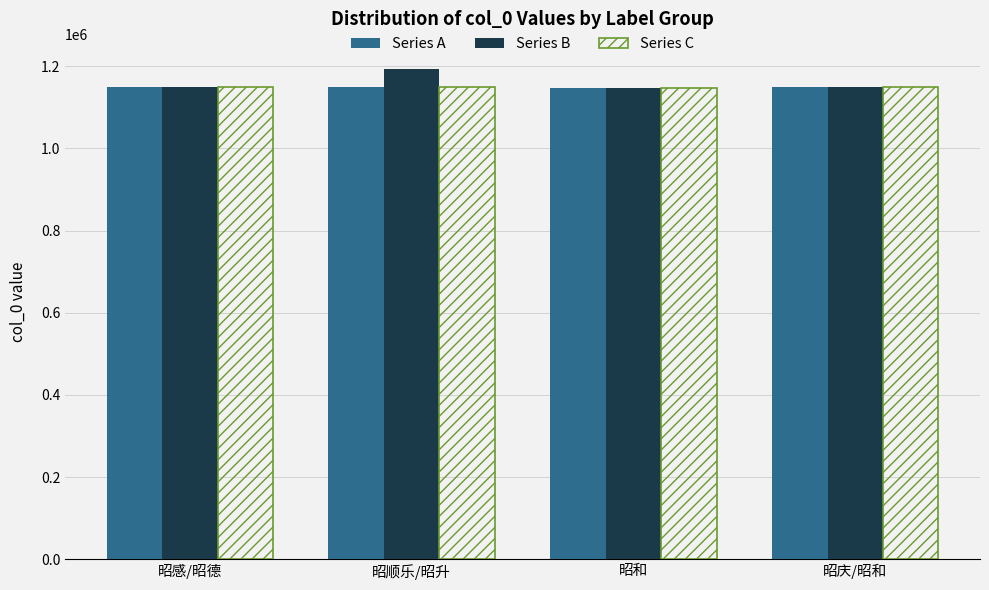

What is the total value across all series at 昭庆/昭和?

3445553